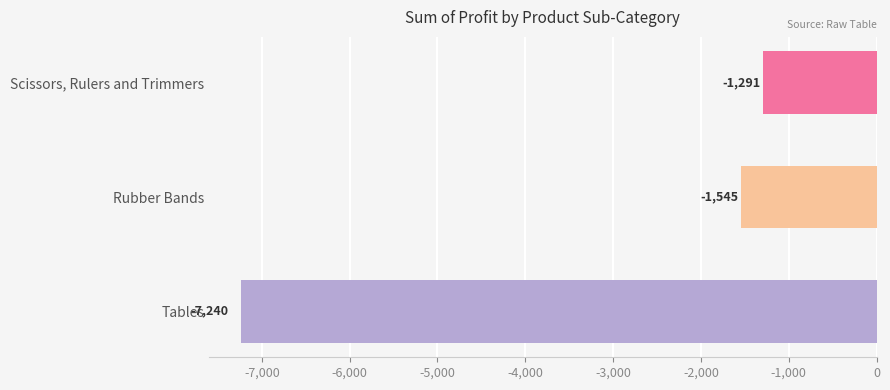

What is the maximum value shown in the chart?

-1291.1